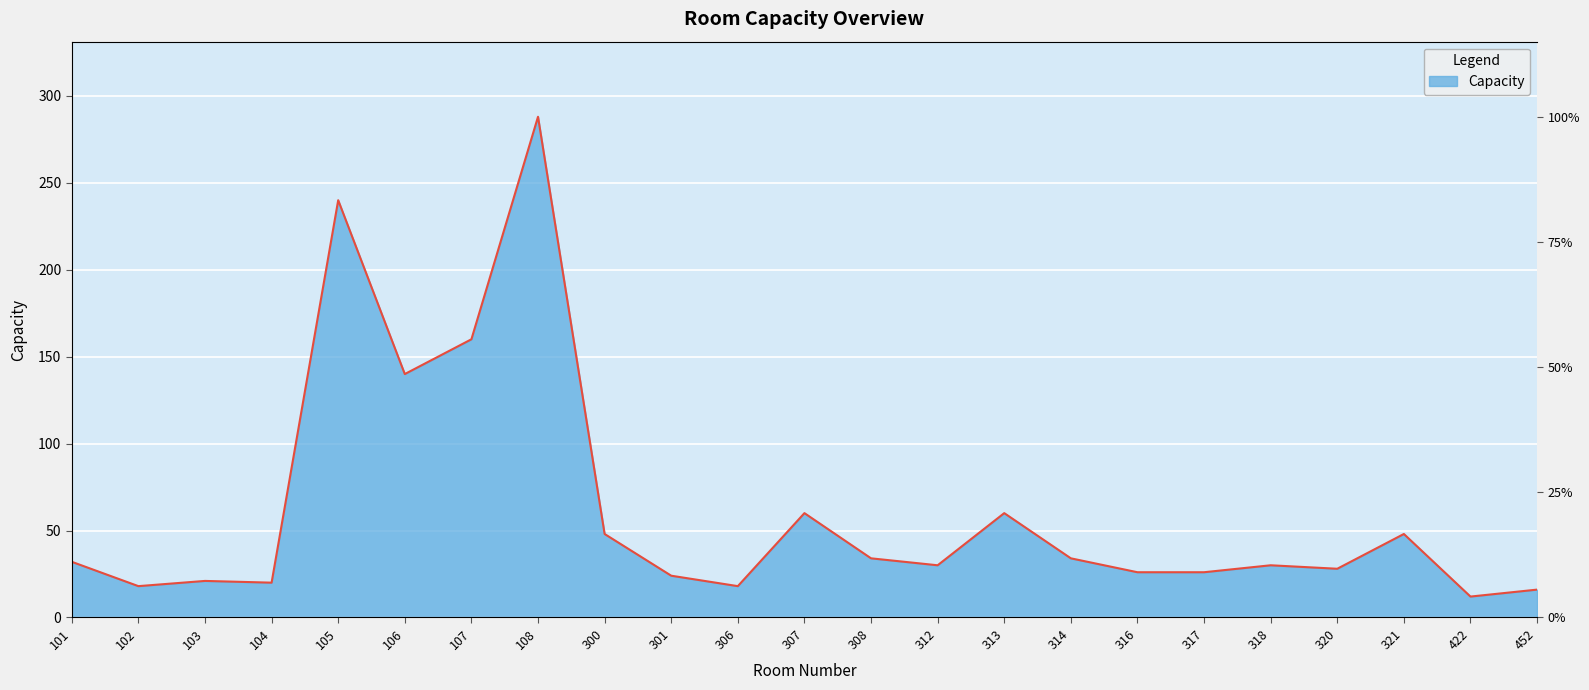

Approximately how many times larger is the value at 314 compared to 320?

1.2